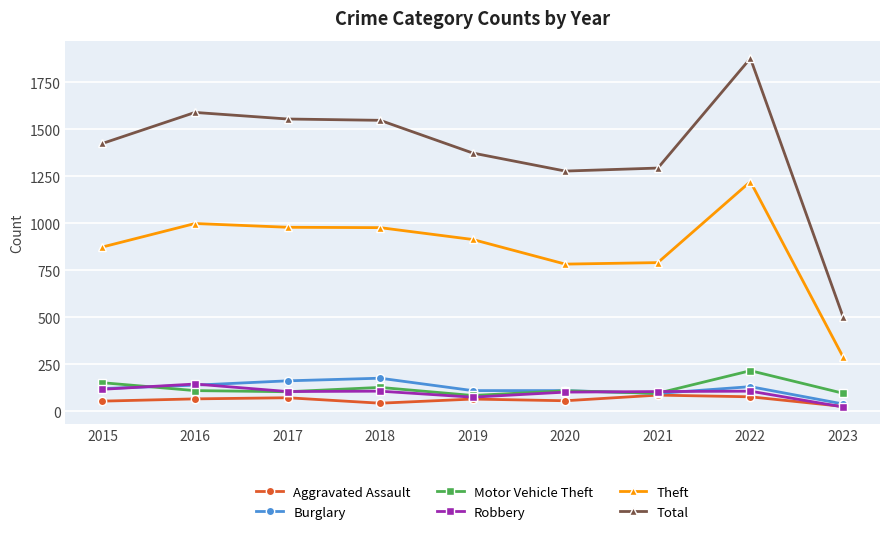

What is the approximate value of Aggravated Assault at 2015?

54